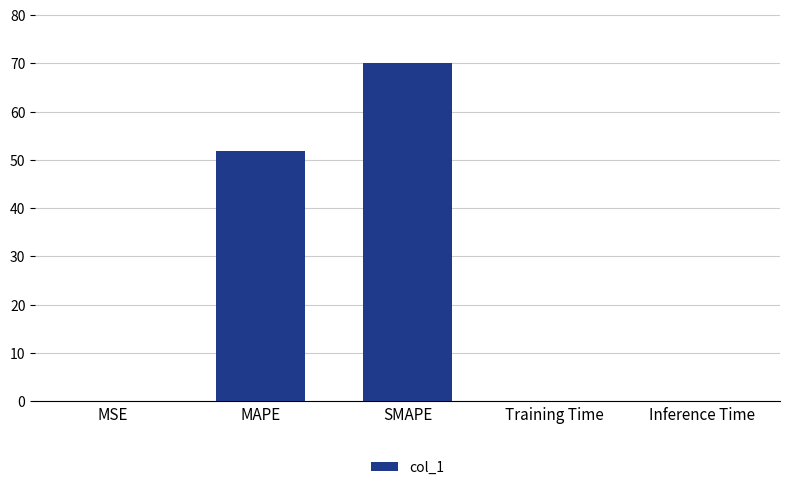

At which category does the chart reach its peak across all series?

SMAPE